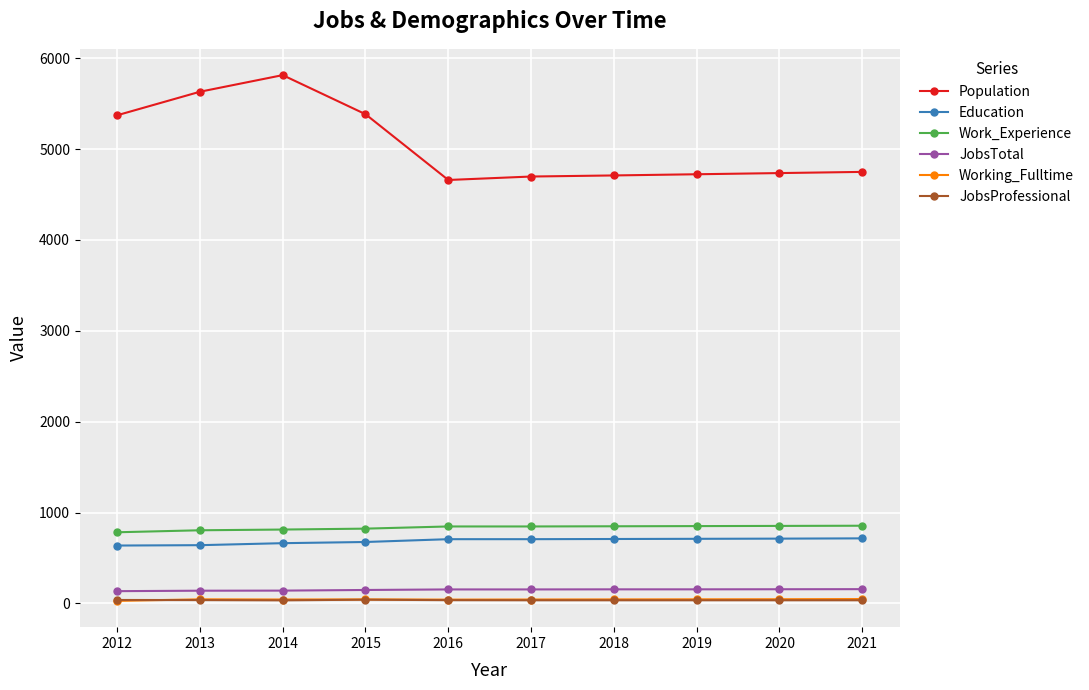

Is it true that Work_Experience equals 847 at 2016?

True